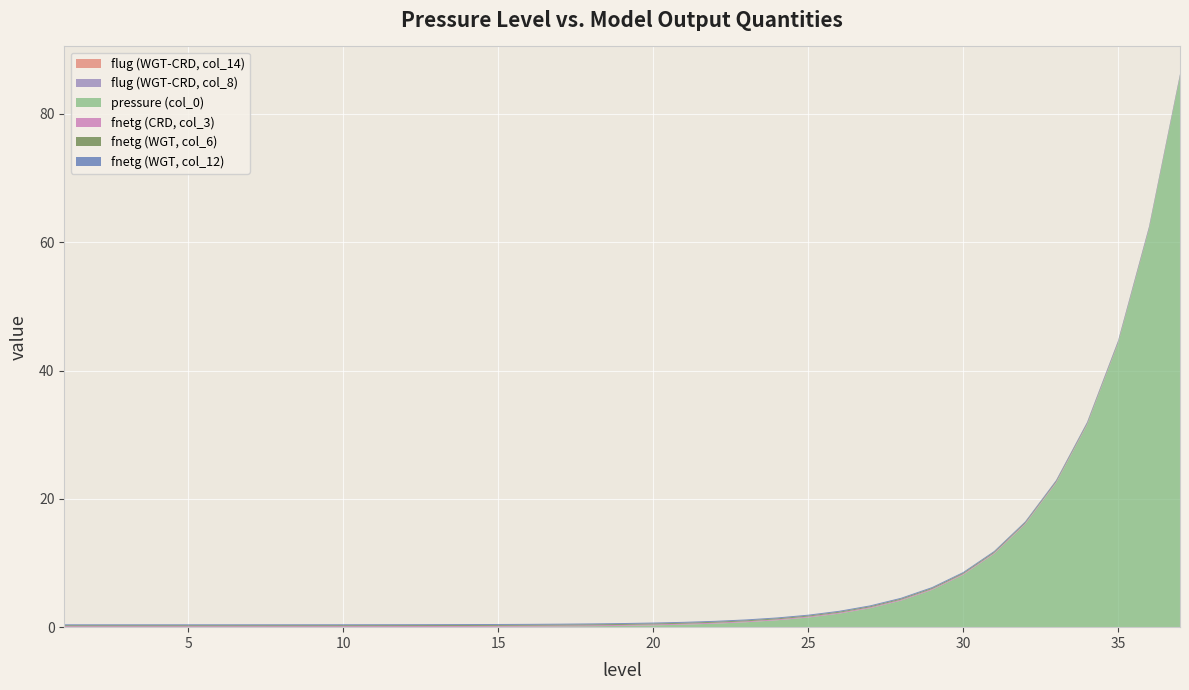

Reading right to left, what are all the values shown in this chart?

flug (WGT-CRD, col_14): 0.0	0.0	0.0	0.0	0.0	0.0	0.0	0.0	0.0	0.0	0.0	0.0	0.0	0.0	0.0	0.0	0.0	0.0	0.0	0.0	0.0	0.0	0.0	0.0	0.0	0.0	0.0	0.0	0.0	0.0	0.0	0.0	0.0	0.0	0.0	0.0	0.0
flug (WGT-CRD, col_8): 0.0	0.0	0.0	0.0	0.0	0.0	0.0	0.0	0.0	0.0	0.0	0.0	0.0	0.0	0.0	0.0	0.0	0.0	0.0	0.0	0.0	0.0	0.0	0.0	0.0	0.0	0.0	0.0	0.0	0.0	0.0	0.0	0.0	0.0	0.0	0.0	0.0
pressure (col_0): 85.8	62.0	44.2	31.5	22.5	16.0	11.4	8.1	5.8	4.1	2.9	2.1	1.5	1.1	0.8	0.5	0.4	0.3	0.2	0.1	0.1	0.1	0.1	0.0	0.0	0.0	0.0	0.0	0.0	0.0	0.0	0.0	0.0	0.0	0.0	0.0	0.0
fnetg (CRD, col_3): -0.1	-0.1	-0.1	-0.1	-0.1	-0.1	-0.1	-0.1	-0.1	-0.1	-0.1	-0.1	-0.1	-0.1	-0.1	-0.1	-0.1	-0.1	-0.1	-0.1	-0.1	-0.1	-0.1	-0.1	-0.1	-0.1	-0.1	-0.1	-0.1	-0.1	-0.1	-0.1	-0.1	-0.1	-0.1	-0.1	-0.1
fnetg (WGT, col_6): -0.1	-0.1	-0.1	-0.1	-0.1	-0.1	-0.1	-0.1	-0.1	-0.1	-0.1	-0.1	-0.1	-0.1	-0.1	-0.1	-0.1	-0.1	-0.1	-0.1	-0.1	-0.1	-0.1	-0.1	-0.1	-0.1	-0.1	-0.1	-0.1	-0.1	-0.1	-0.1	-0.1	-0.1	-0.1	-0.1	-0.1
fnetg (WGT, col_12): -0.1	-0.1	-0.1	-0.1	-0.1	-0.1	-0.1	-0.1	-0.1	-0.1	-0.1	-0.1	-0.1	-0.1	-0.1	-0.1	-0.1	-0.1	-0.1	-0.1	-0.1	-0.1	-0.1	-0.1	-0.1	-0.1	-0.1	-0.1	-0.1	-0.1	-0.1	-0.1	-0.1	-0.1	-0.1	-0.1	-0.1